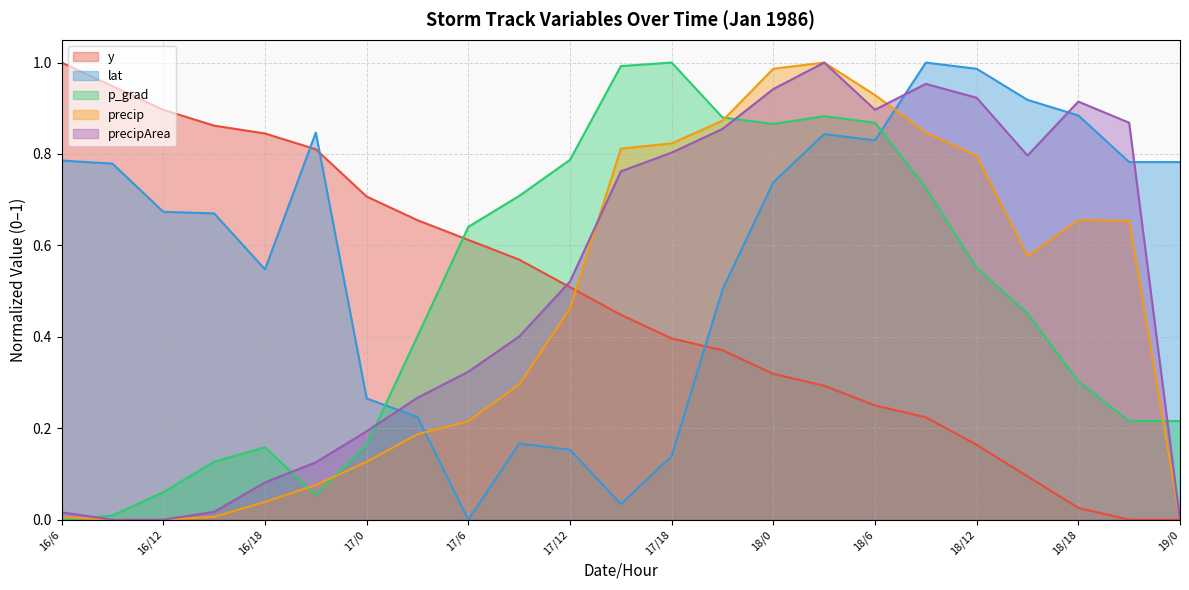

Reading left to right, list all the values displayed in this chart.

y: 16/6=1.0	16/9=0.9	16/12=0.9	16/15=0.9	16/18=0.8	16/21=0.8	17/0=0.7	17/3=0.7	17/6=0.6	17/9=0.6	17/12=0.5	17/15=0.4	17/18=0.4	17/21=0.4	18/0=0.3	18/3=0.3	18/6=0.2	18/9=0.2	18/12=0.2	18/15=0.1	18/18=0.0	18/21=0.0	19/0=0.0
lat: 16/6=0.8	16/9=0.8	16/12=0.7	16/15=0.7	16/18=0.5	16/21=0.8	17/0=0.3	17/3=0.2	17/6=0.0	17/9=0.2	17/12=0.2	17/15=0.0	17/18=0.1	17/21=0.5	18/0=0.7	18/3=0.8	18/6=0.8	18/9=1.0	18/12=1.0	18/15=0.9	18/18=0.9	18/21=0.8	19/0=0.8
p_grad: 16/6=0.0	16/9=0.0	16/12=0.1	16/15=0.1	16/18=0.2	16/21=0.1	17/0=0.2	17/3=0.4	17/6=0.6	17/9=0.7	17/12=0.8	17/15=1.0	17/18=1.0	17/21=0.9	18/0=0.9	18/3=0.9	18/6=0.9	18/9=0.7	18/12=0.6	18/15=0.5	18/18=0.3	18/21=0.2	19/0=0.2
precip: 16/6=0.0	16/9=0.0	16/12=0.0	16/15=0.0	16/18=0.0	16/21=0.1	17/0=0.1	17/3=0.2	17/6=0.2	17/9=0.3	17/12=0.5	17/15=0.8	17/18=0.8	17/21=0.9	18/0=1.0	18/3=1.0	18/6=0.9	18/9=0.8	18/12=0.8	18/15=0.6	18/18=0.7	18/21=0.7	19/0=0.0
precipArea: 16/6=0.0	16/9=0.0	16/12=0.0	16/15=0.0	16/18=0.1	16/21=0.1	17/0=0.2	17/3=0.3	17/6=0.3	17/9=0.4	17/12=0.5	17/15=0.8	17/18=0.8	17/21=0.9	18/0=0.9	18/3=1.0	18/6=0.9	18/9=1.0	18/12=0.9	18/15=0.8	18/18=0.9	18/21=0.9	19/0=0.0